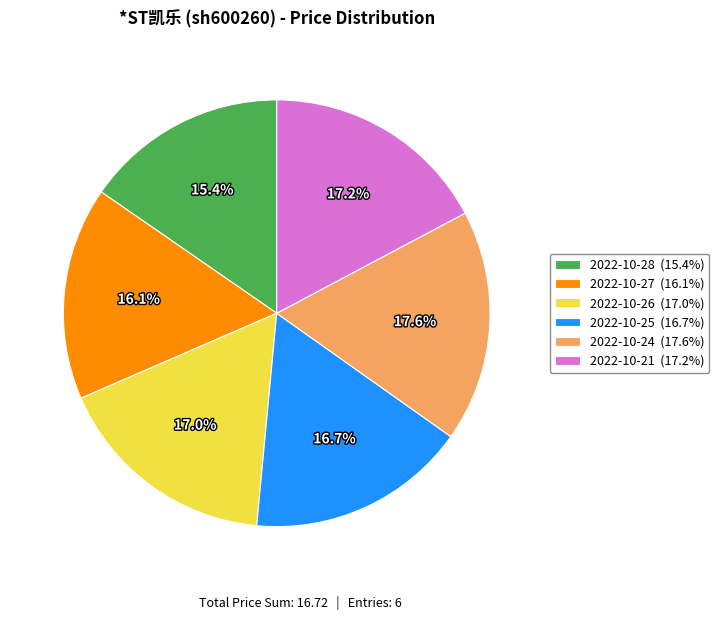

How many segments does this pie chart have?

6